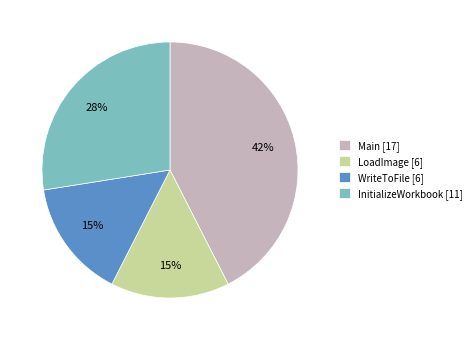

Is there any slice that represents more than half of the pie?

No